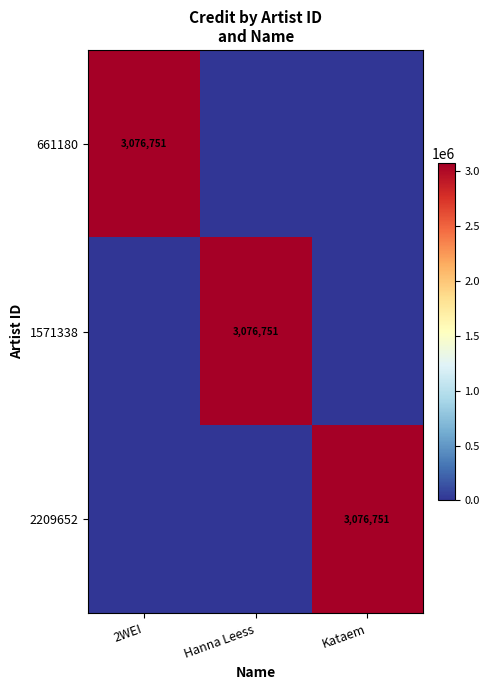

Is it true that 2209652 equals 3076751 at Kataem?

True